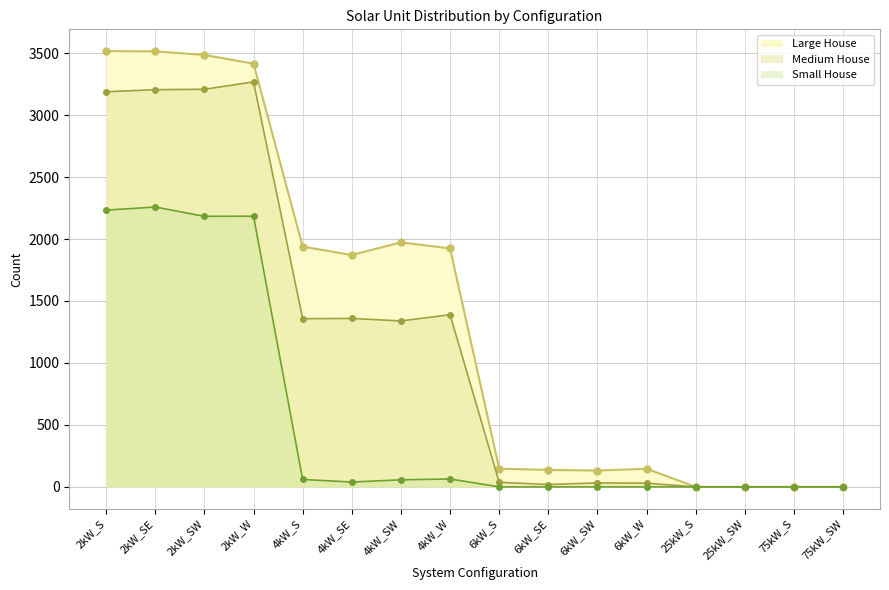

What is the label of the 15th point from the left?

75kW_S